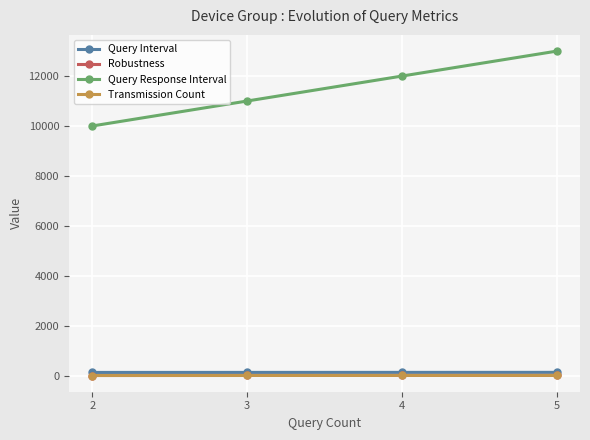

Where does the Robustness series first go above 4?

5